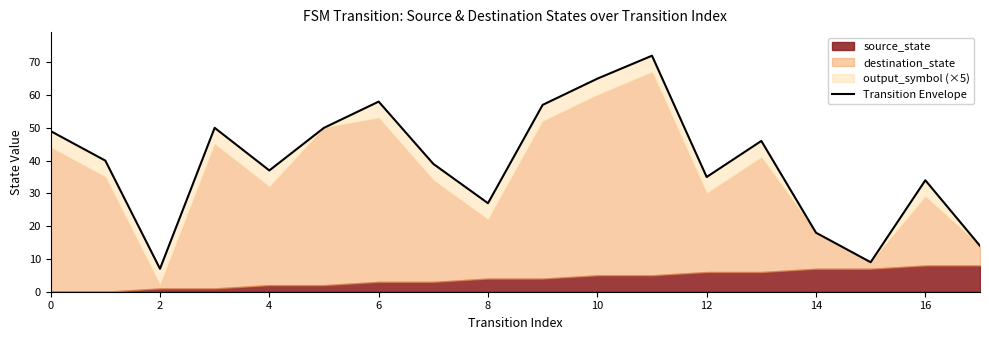

Reading left to right, what are all the values shown in this chart?

49	40	7	50	37	50	58	39	27	57	65	72	35	46	18	9	34	14